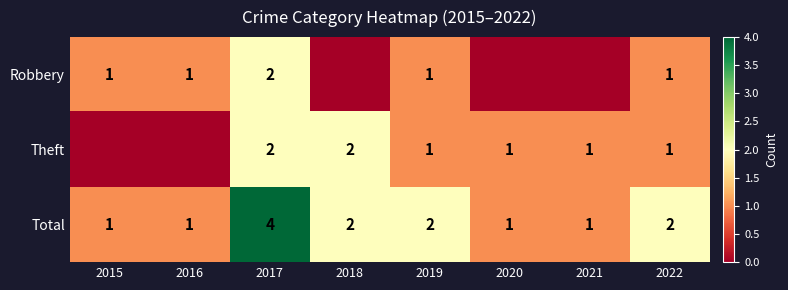

The value of Theft at 2020 is 1. True or false?

True